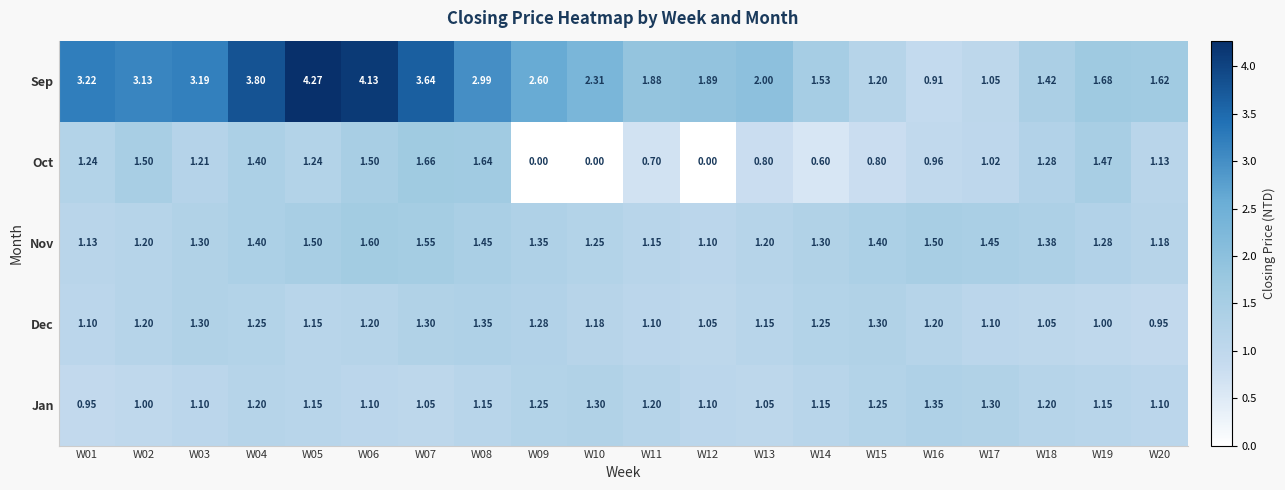

Between W06 and W18, which series saw the biggest shift?

Sep